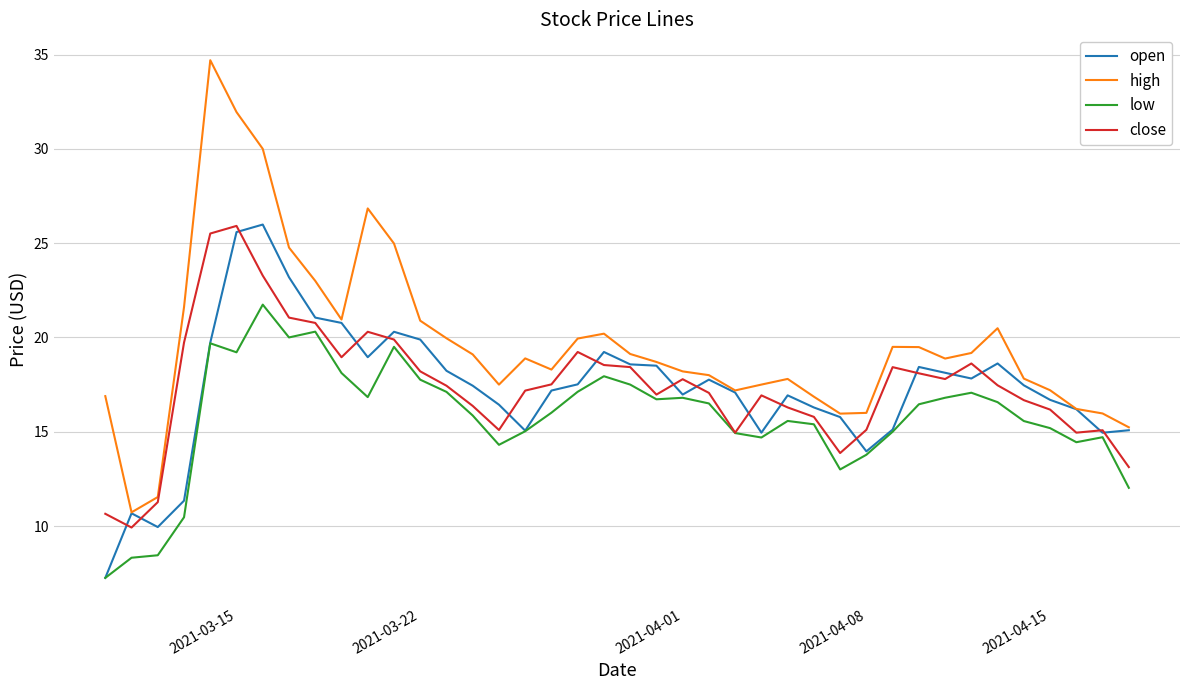

Which series has the widest spread of values?

high